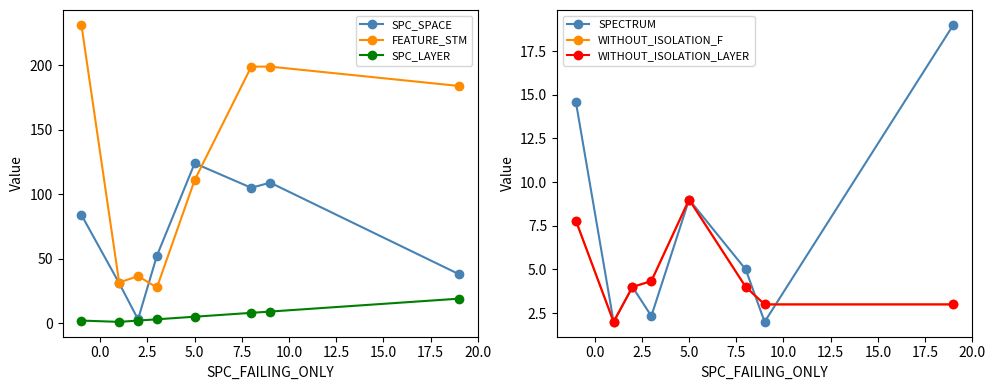

What is the maximum value for SPC_LAYER?

19.0